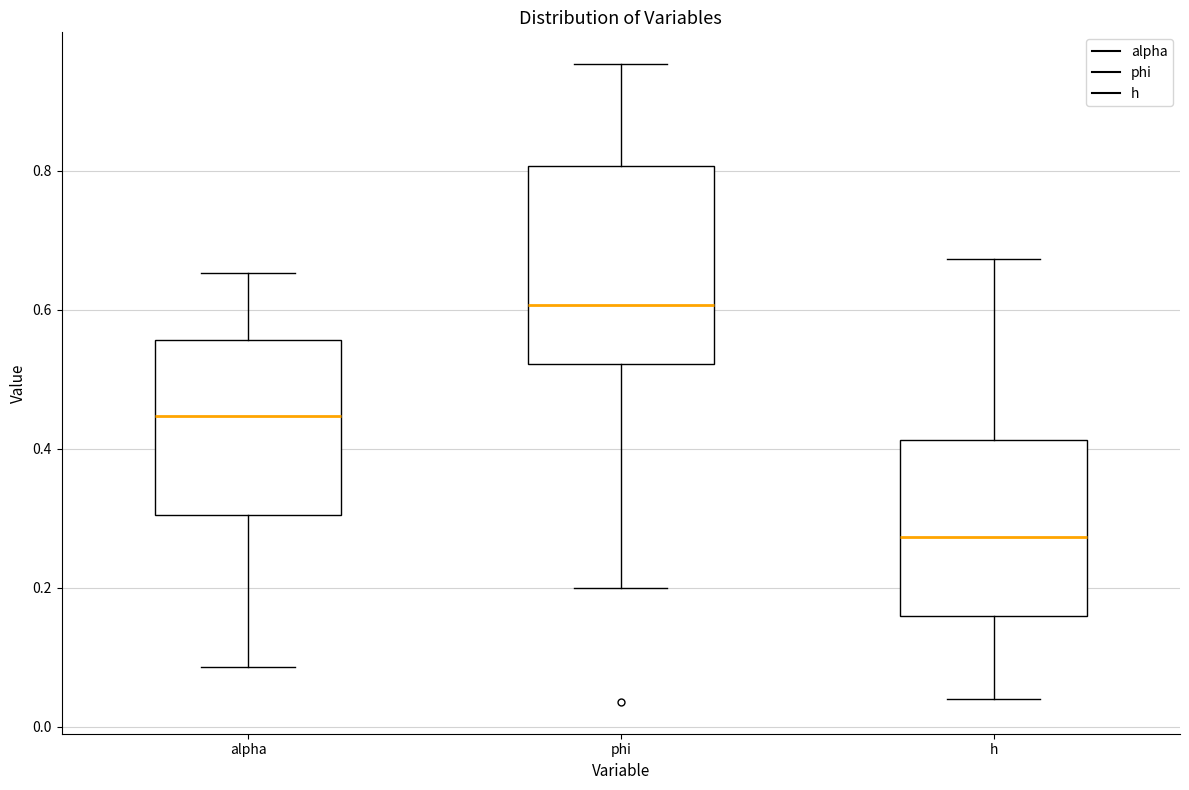

Where does the median line of the box for alpha sit on the y-axis? The values are not printed on the chart, so give them approximately, as read against the axis.

0.44